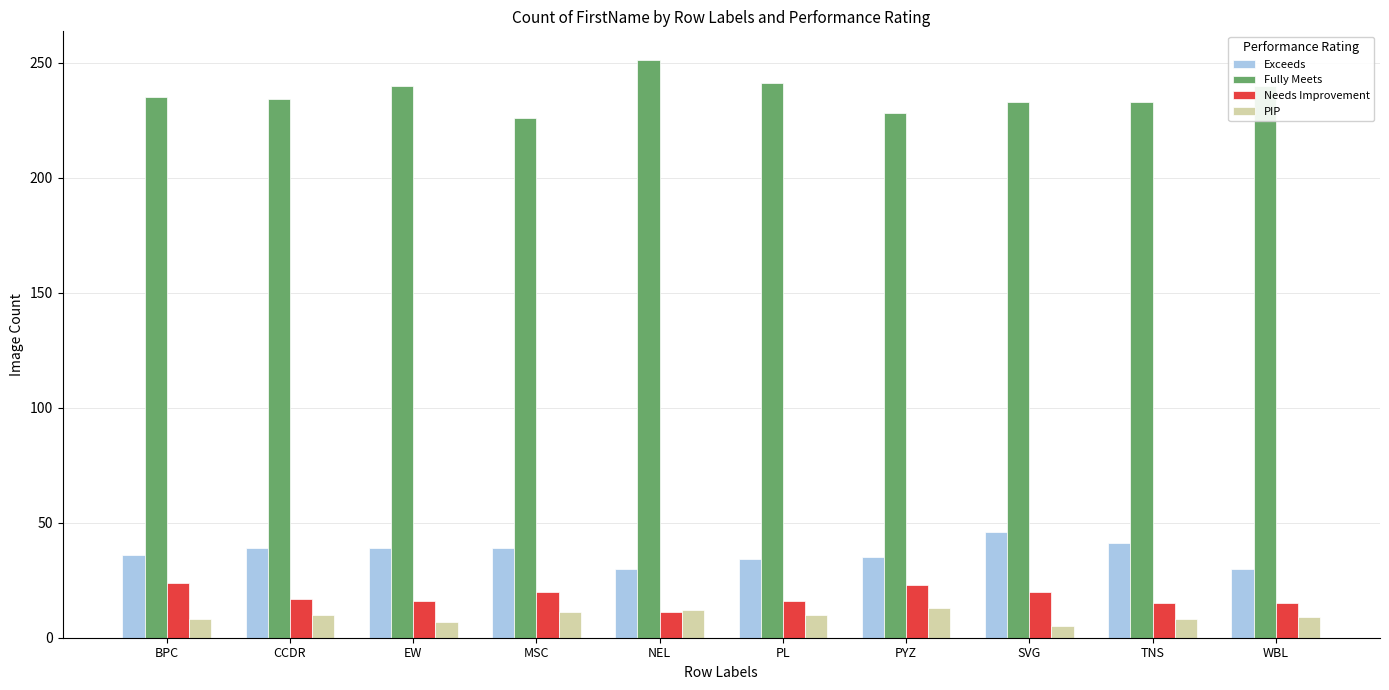

What is the difference between the highest and lowest values at MSC?

215